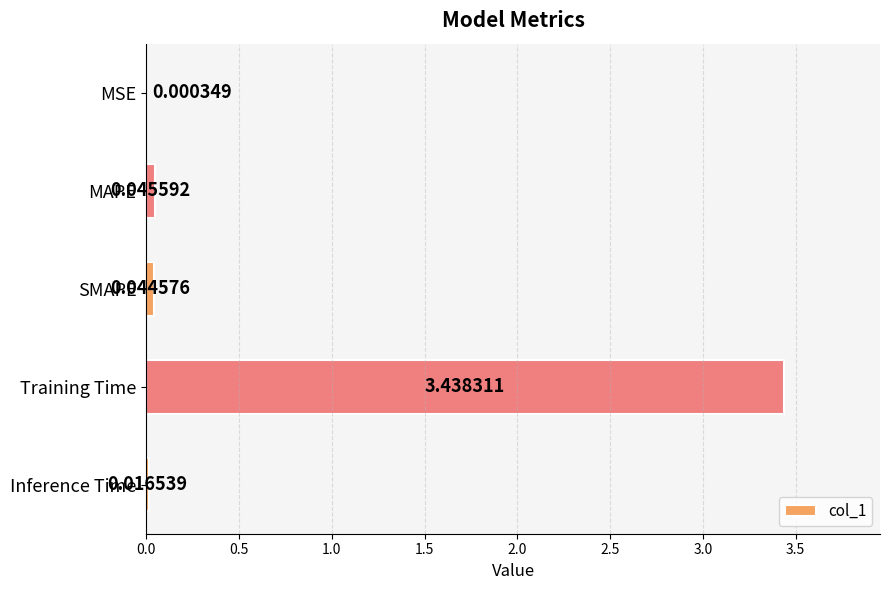

At which label is the value closest to 1?

MAPE